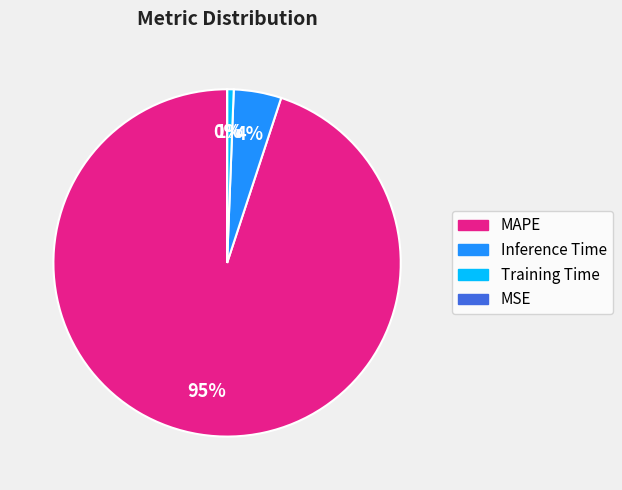

Is it true that Inference Time is 4% of the pie?

True